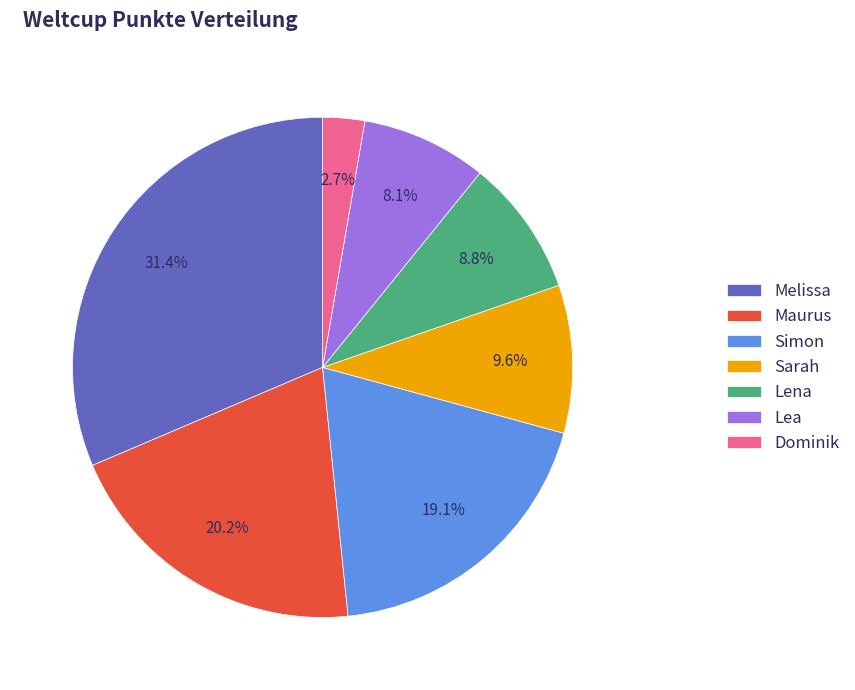

True or false: Lea accounts for 1% of the total.

False